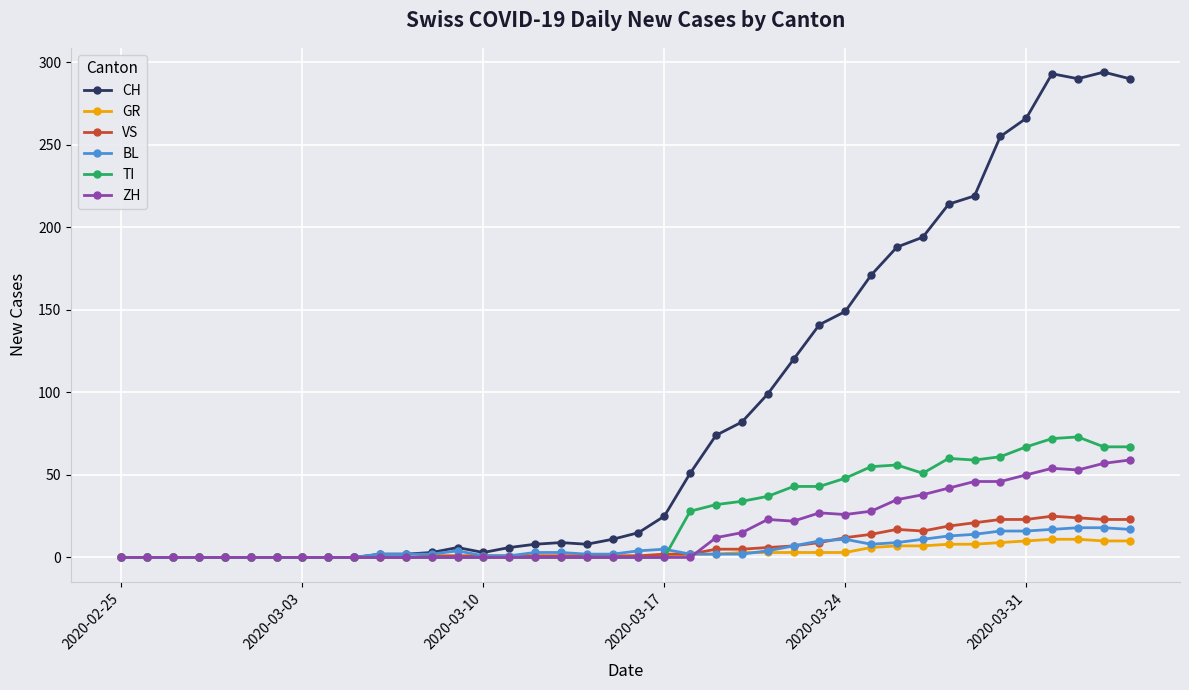

True or false: TI has more than 2 points higher than both neighbors.

True